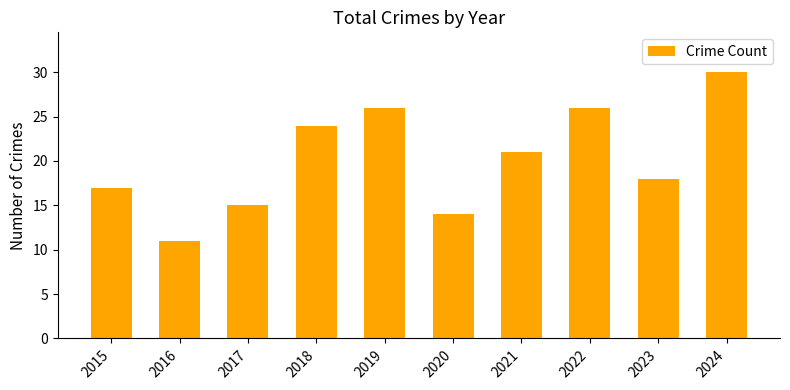

At which category does the chart reach its minimum across all series?

2016